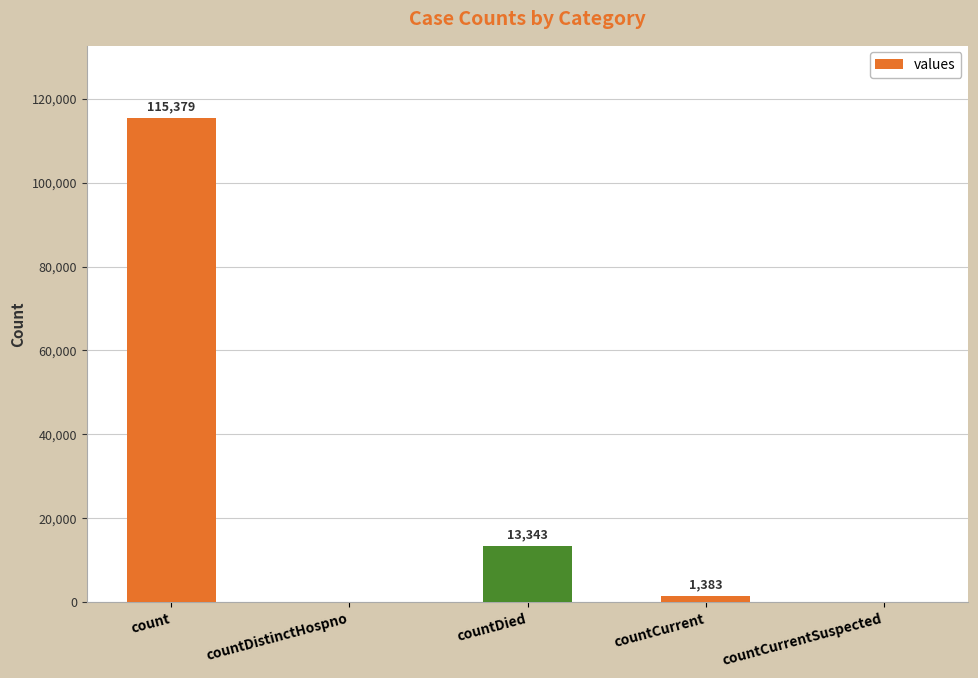

Reading right to left, extract all data points from this chart.

countCurrentSuspected=0	countCurrent=1383	countDied=13343	countDistinctHospno=0	count=115379